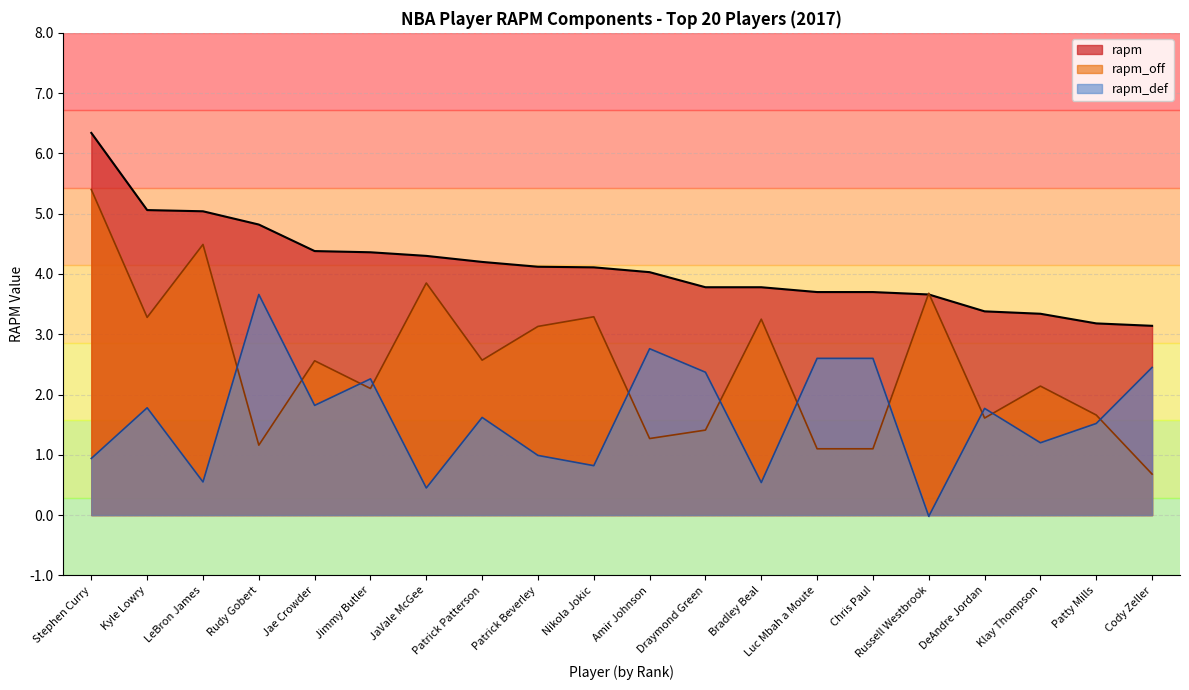

Which series has the largest range (max minus min)?

rapm_off